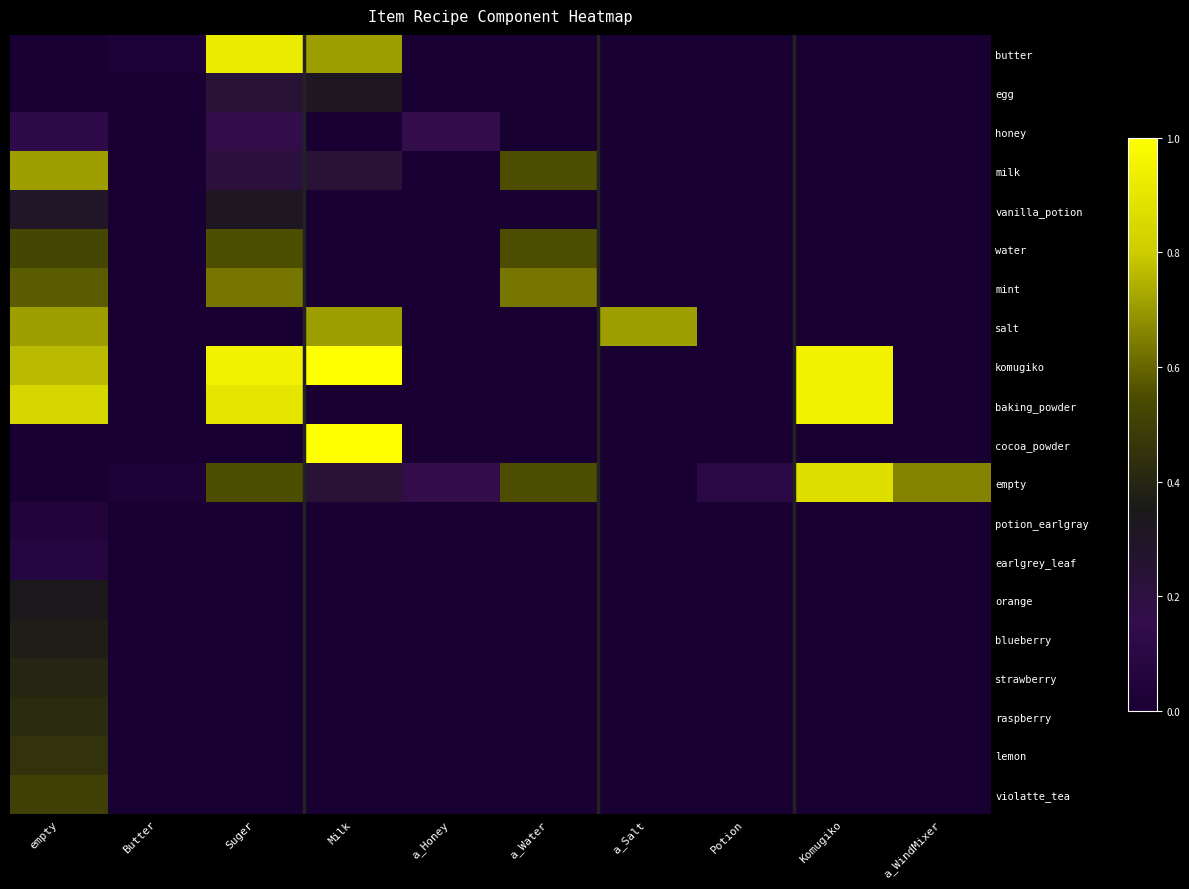

What is the spread (max minus min) of values at a_Honey?

0.2